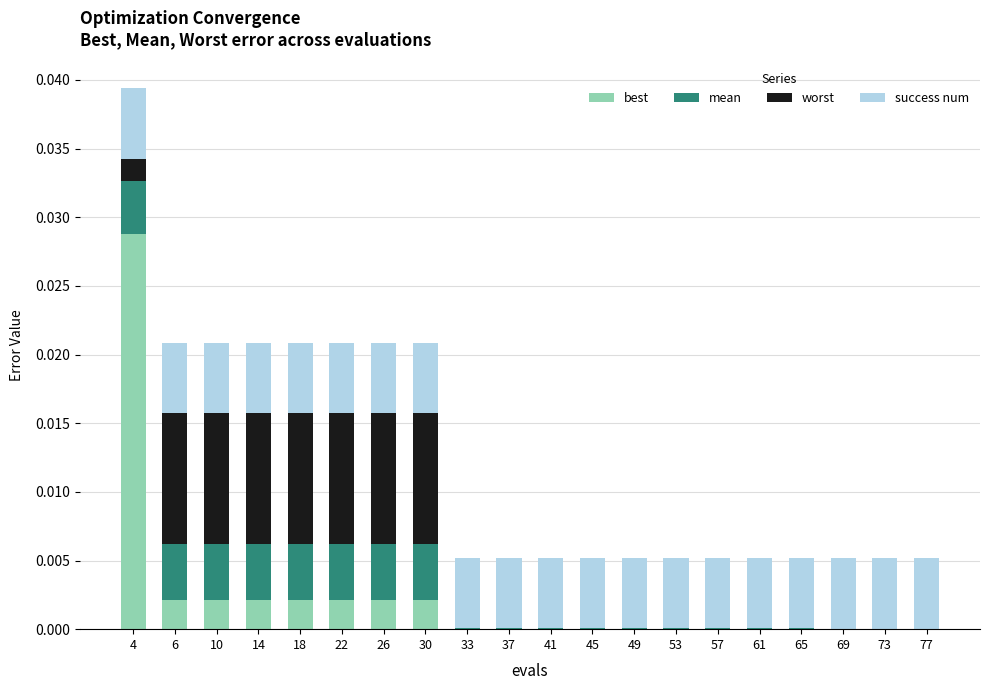

Which category has the highest value in the best series?

4